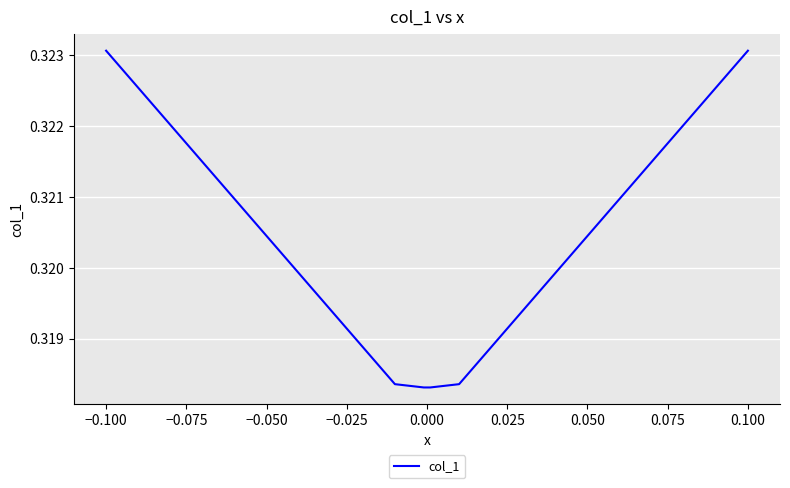

How many values are between 0 and 1?

6